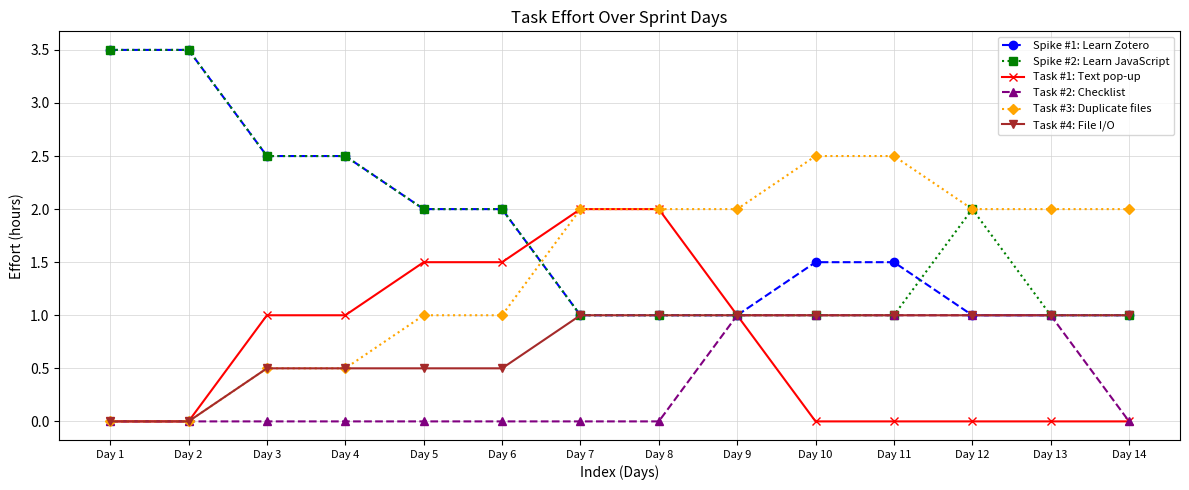

How many categories are shown in the chart?

14